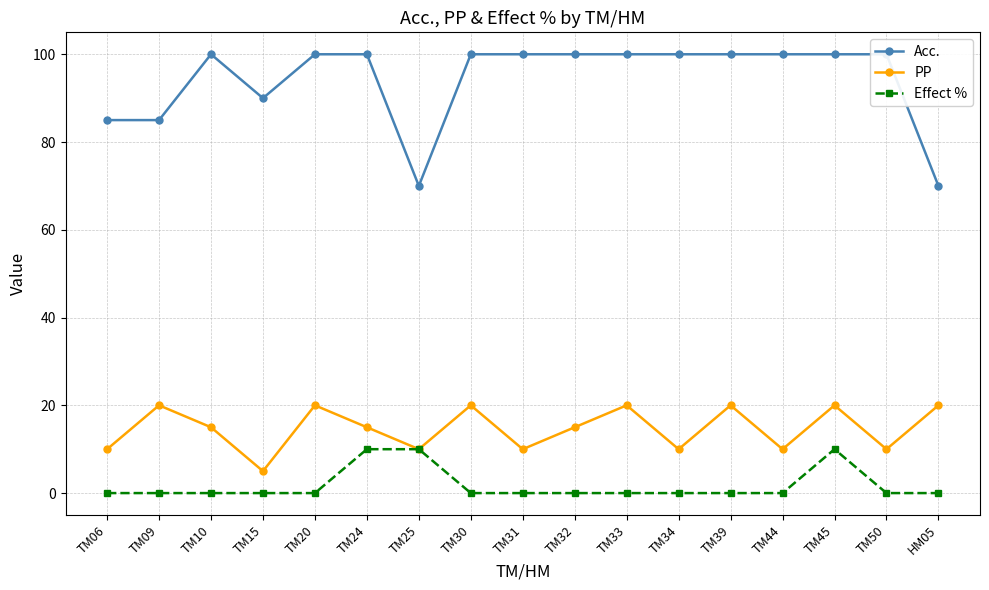

What is the spread (max minus min) of values at TM24?

90